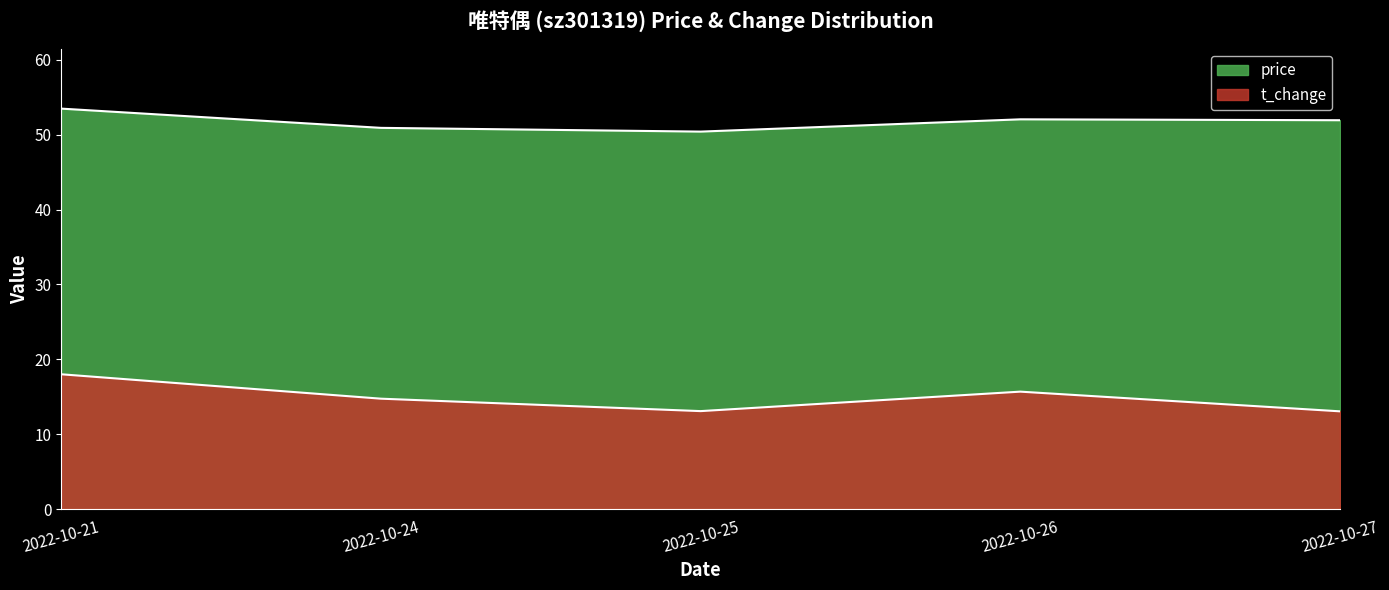

What is the sum of the t_change values at 2022-10-21 and 2022-10-26?

33.7